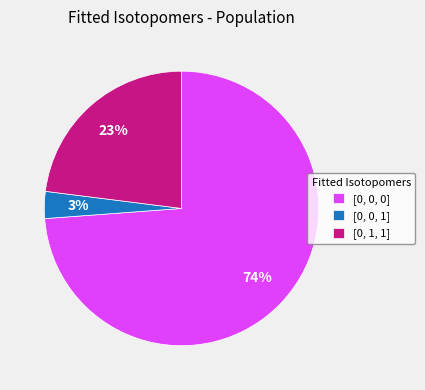

How many slices are in this pie chart?

3